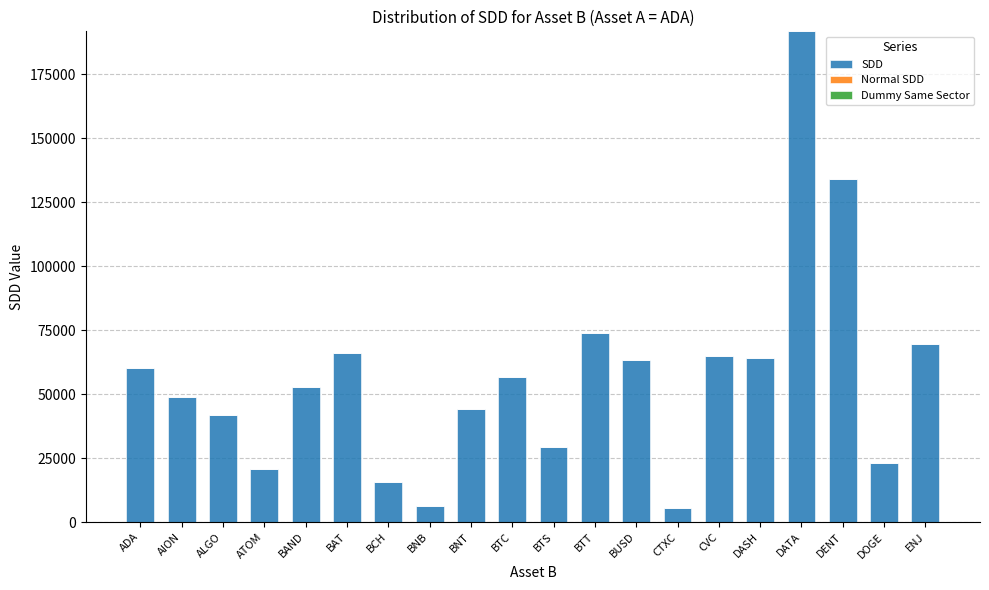

What is the difference between the maximum and minimum values?

186356.0